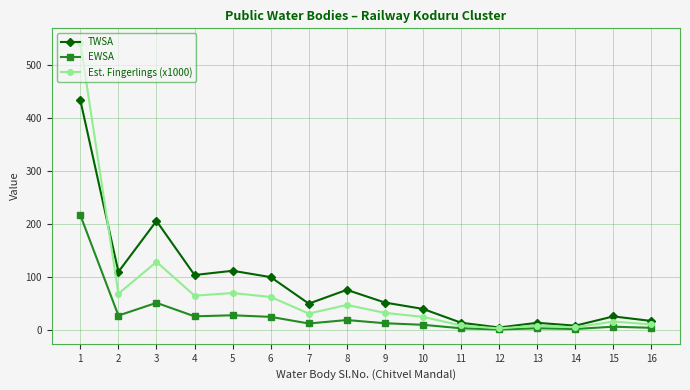

True or false: EWSA has more than 0 points higher than both neighbors.

True